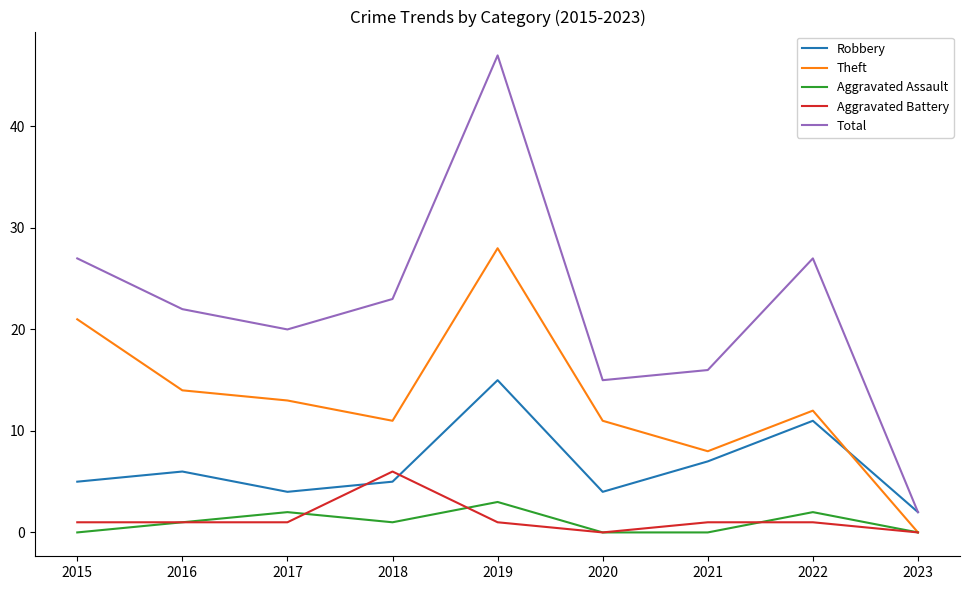

How many lines are shown in the chart?

5